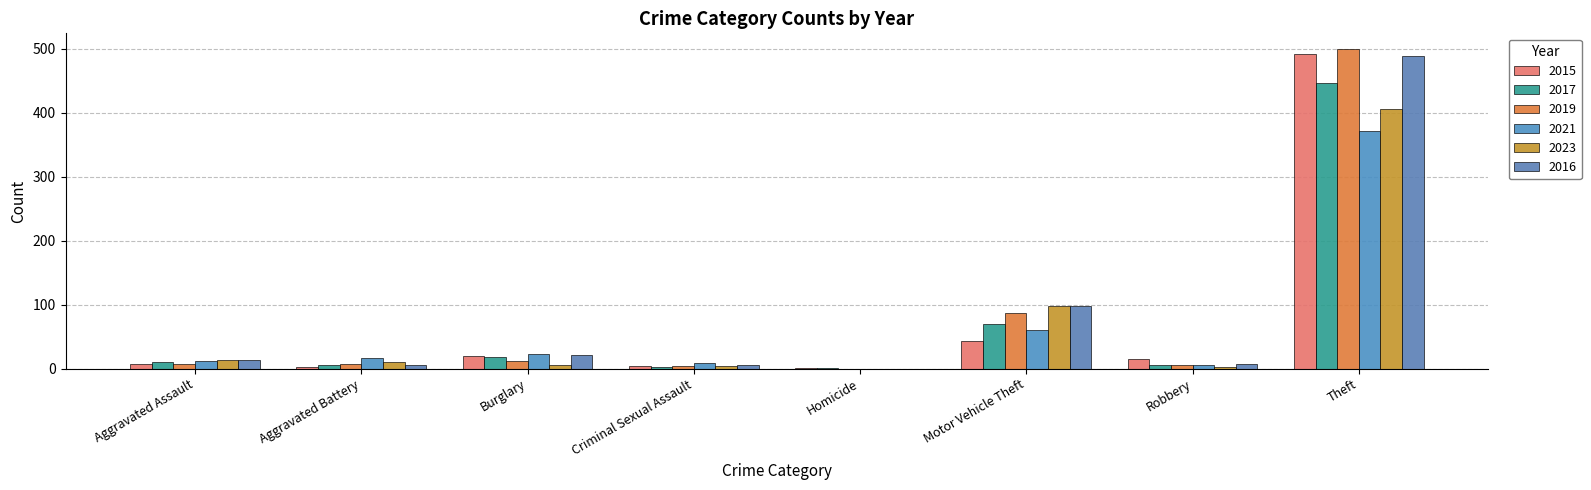

The value of 2021 at Robbery is 5. True or false?

True